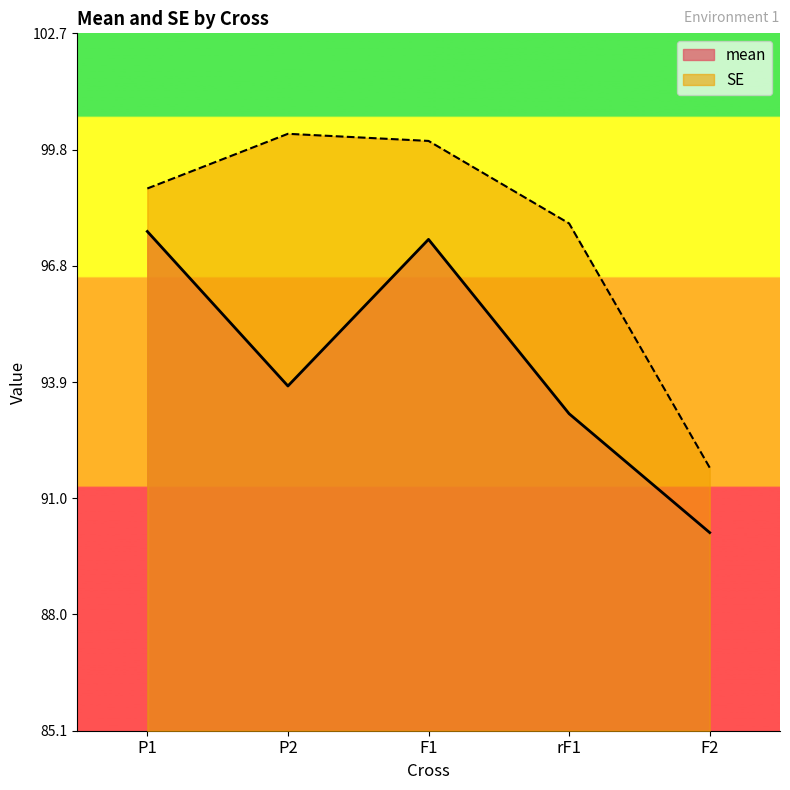

How many distinct data groups are displayed?

2